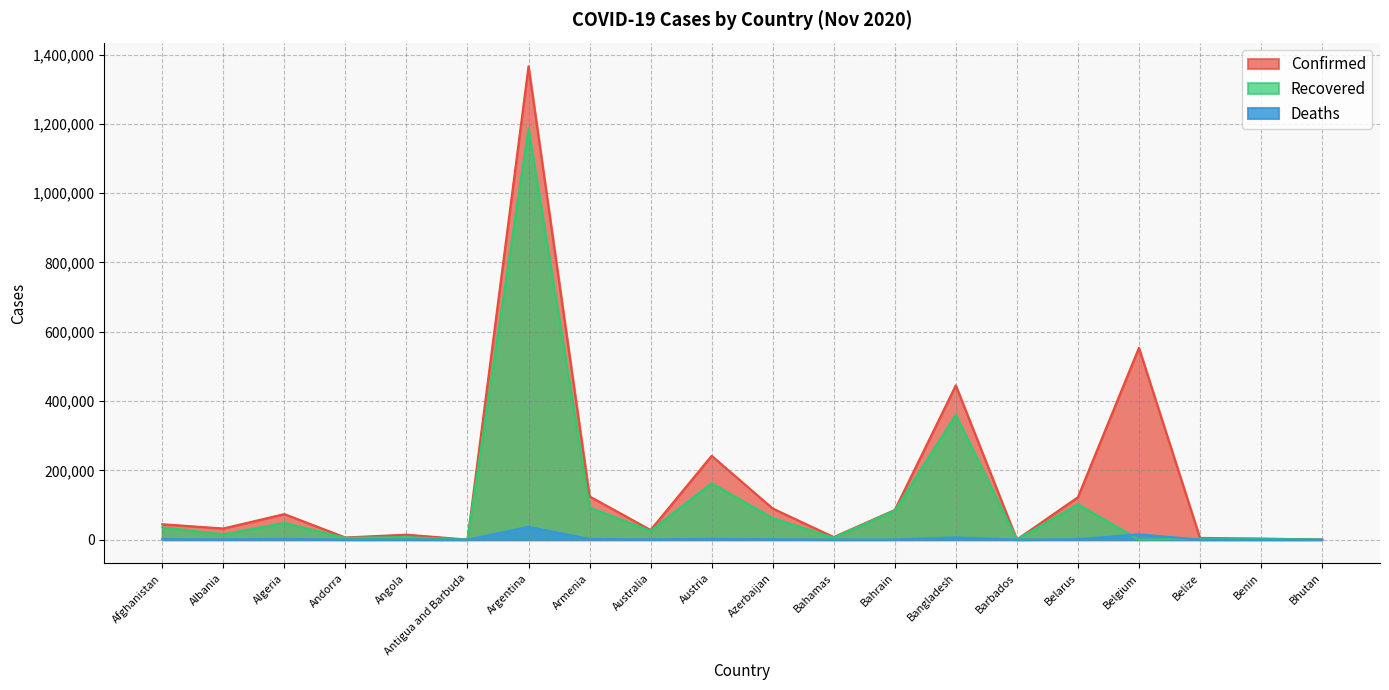

Reading left to right, transcribe all the data shown in this chart.

Confirmed: 44503	32196	73774	6207	14413	139	1366182	124839	27819	241962	89898	7395	85591	445281	255	122435	553680	5056	2916	378
Recovered: 35422	15469	48183	5290	7273	128	1187053	92829	25522	162751	62243	5628	83617	360352	241	102113	0	2760	2579	358
Deaths: 1675	685	2255	76	336	4	36902	1931	907	2328	1107	163	338	6350	7	1089	15352	107	43	0